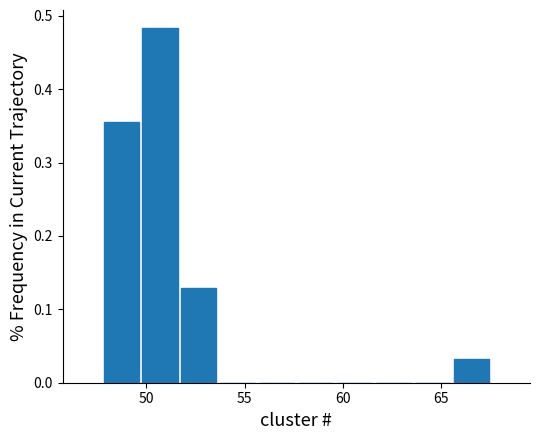

Read against the x-axis, roughly where is the centre of the tallest bar?

50.5